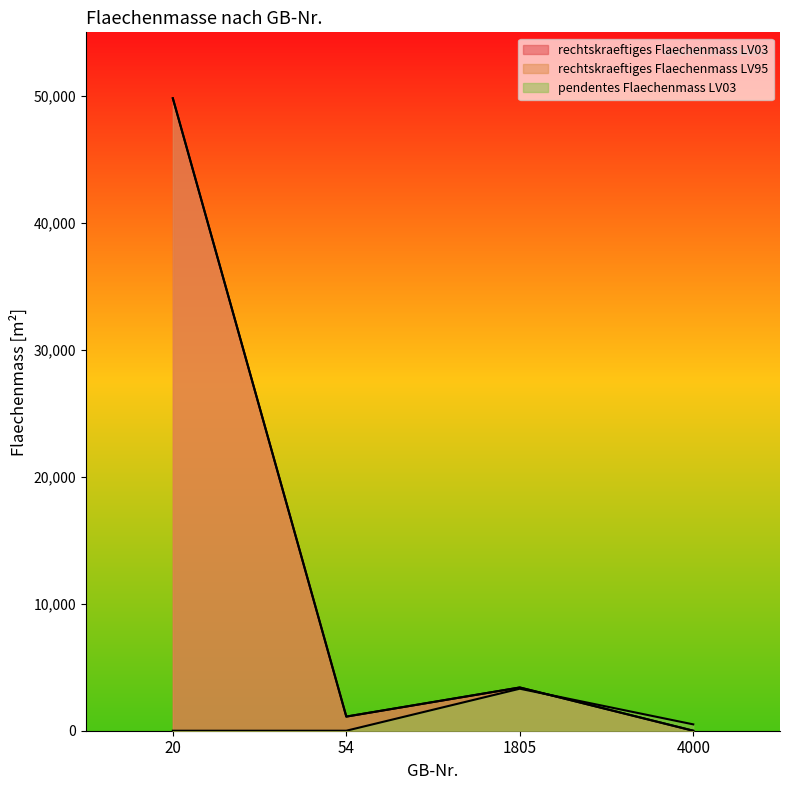

How many intersections are there between rechtskraeftiges Flaechenmass LV95 and pendentes Flaechenmass LV03?

1